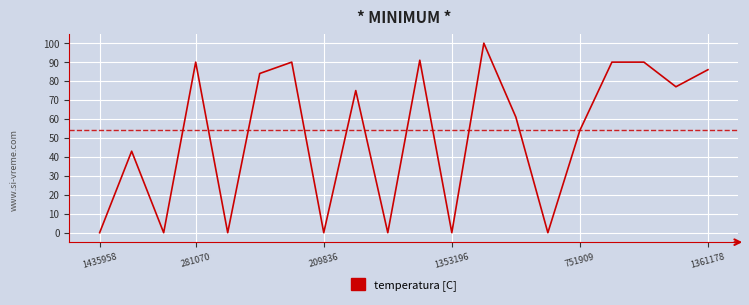

What is the greatest value displayed?

100